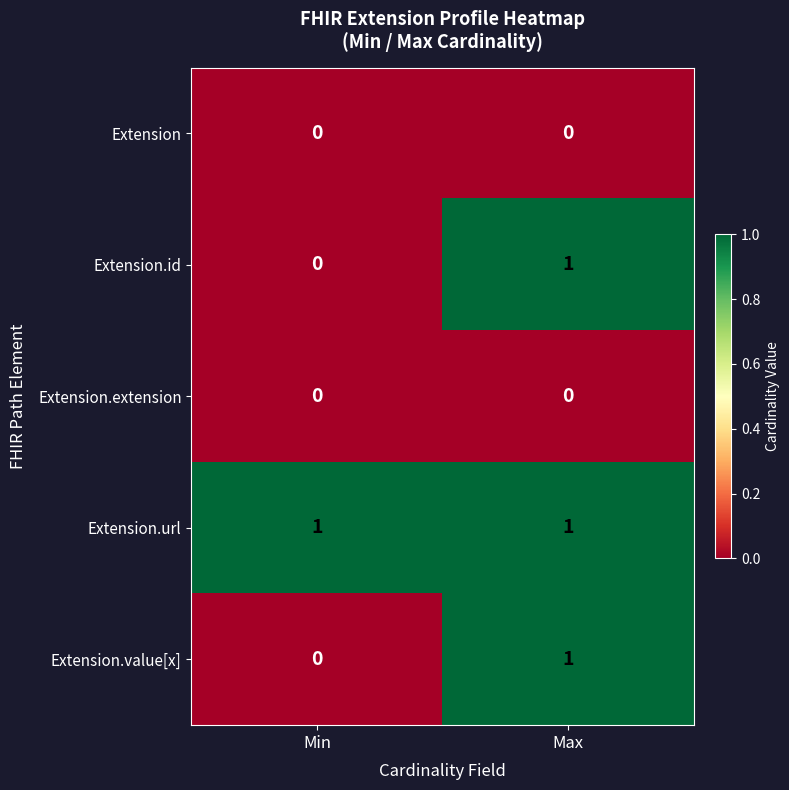

Reading right to left, list all the values displayed in this chart.

Extension: 0	0
Extension.id: 1	0
Extension.extension: 0	0
Extension.url: 1	1
Extension.value[x]: 1	0